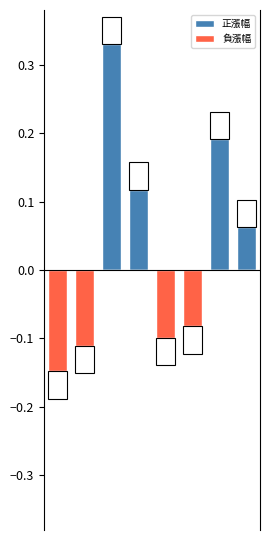

What are all the series names shown in the legend?

正漲幅, 負漲幅